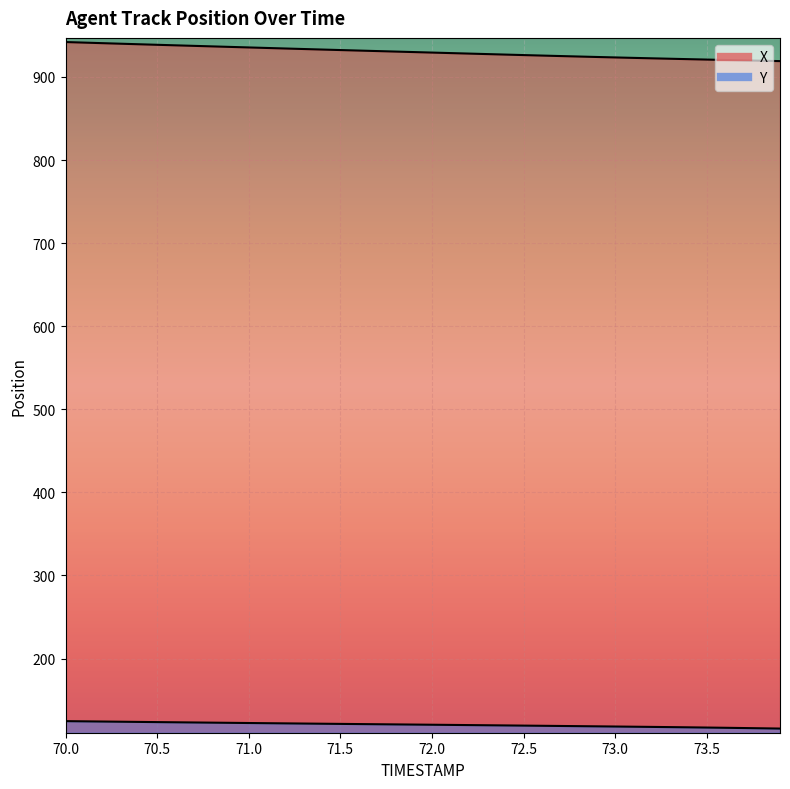

Which series has the widest spread of values?

X